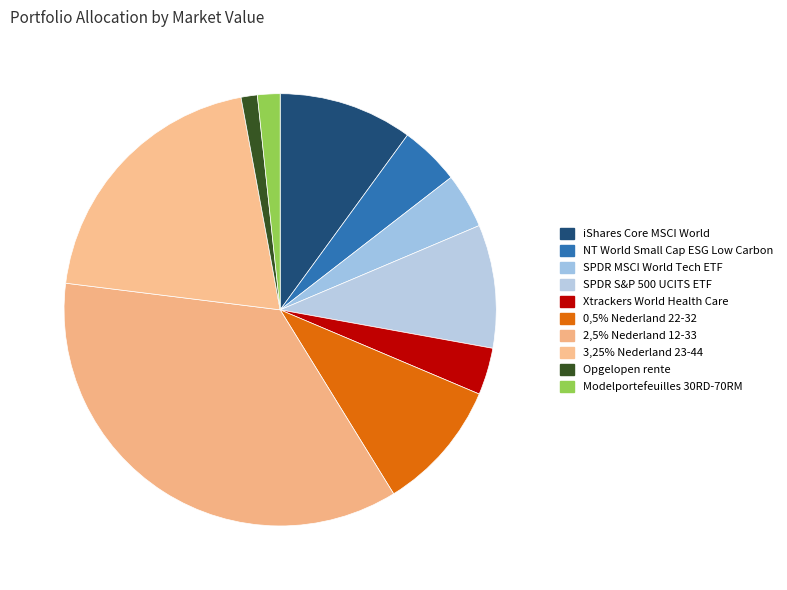

Is it true that Xtrackers World Health Care is 14% of the pie?

False